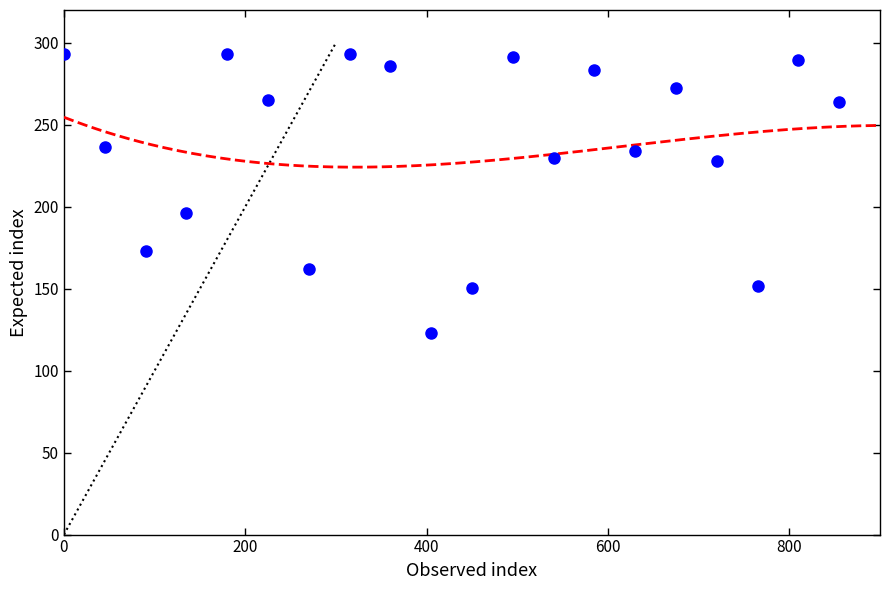

What is the range of Y values (max minus min)?

170.3